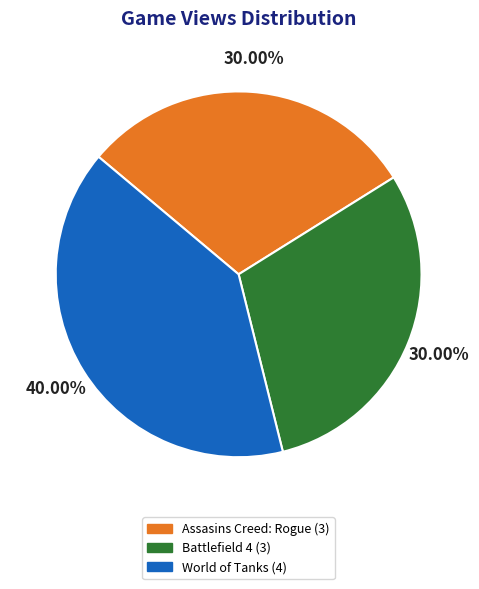

To the nearest percent, what percentage of the pie is Battlefield 4?

30%